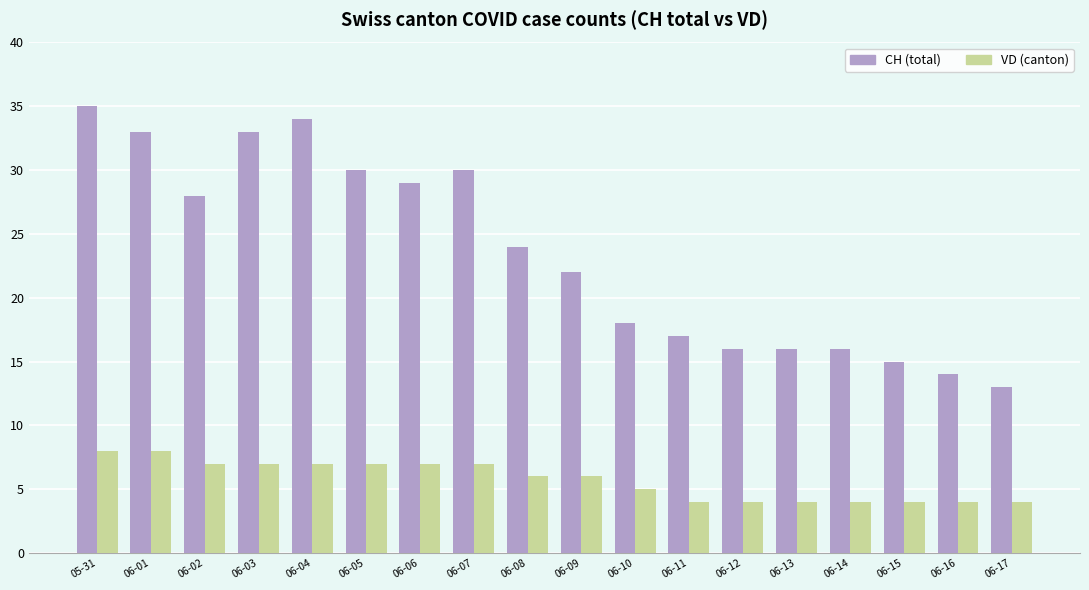

What is the difference between the maximum and minimum values in the VD (canton) series?

4